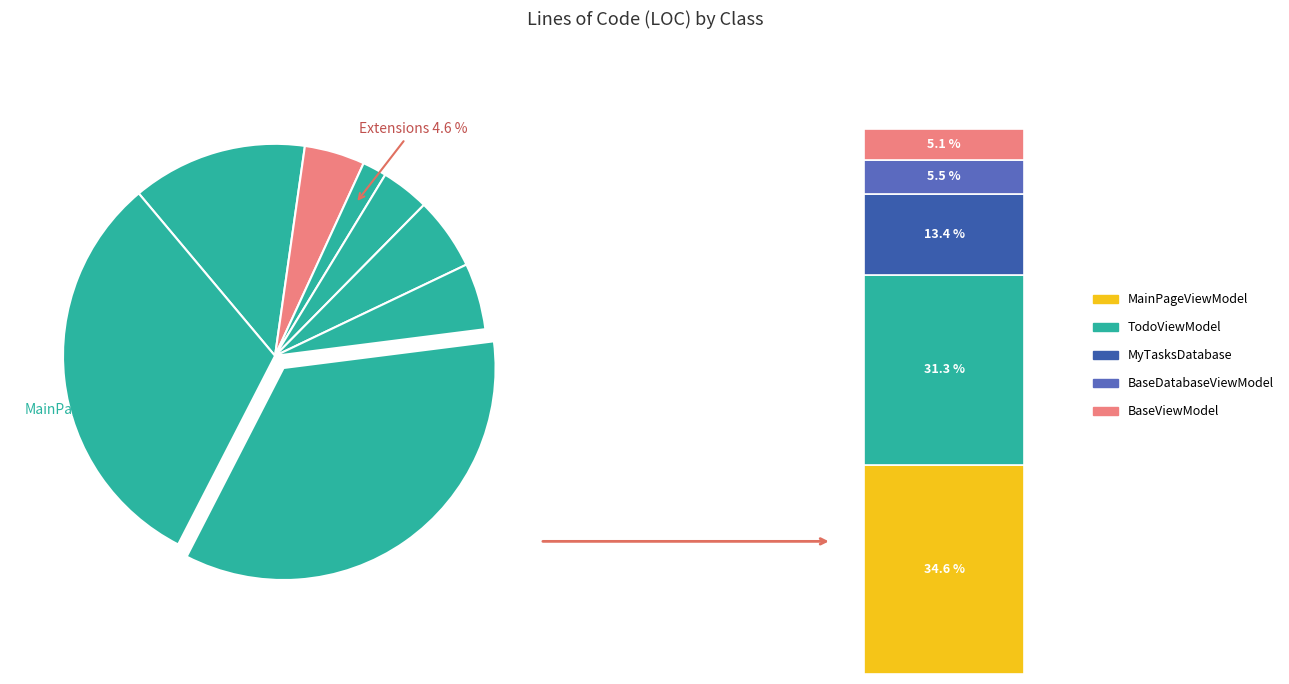

Which slice is the smallest?

ISQLite